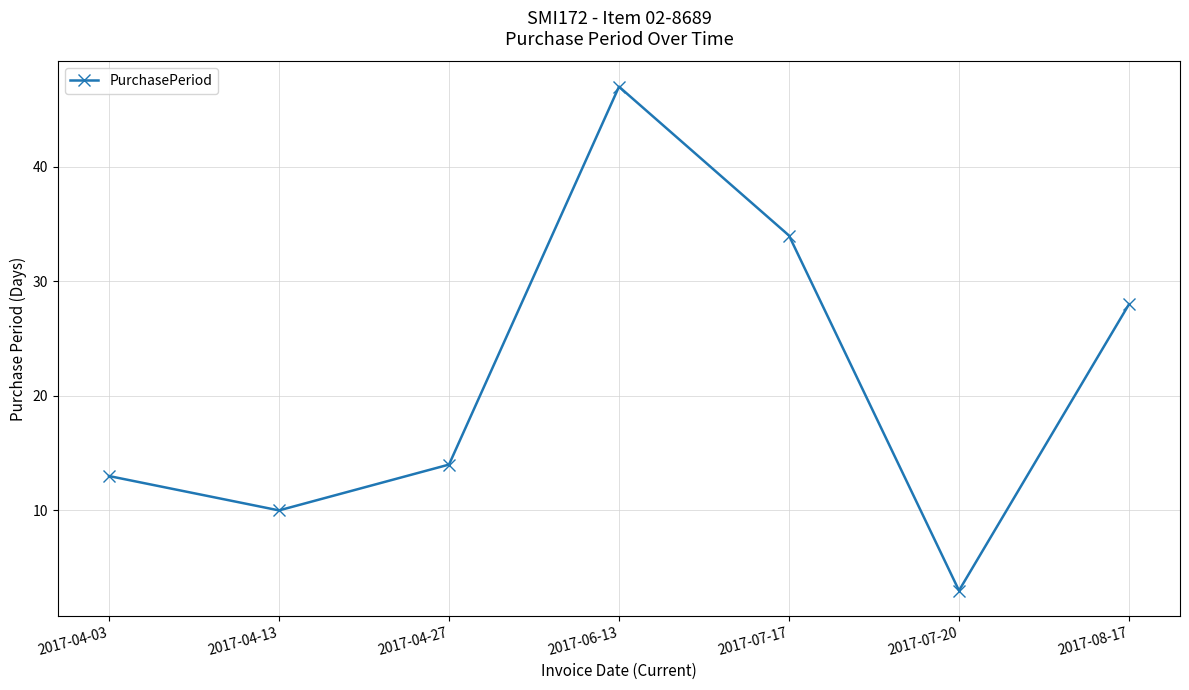

How many data points does each series have?

7